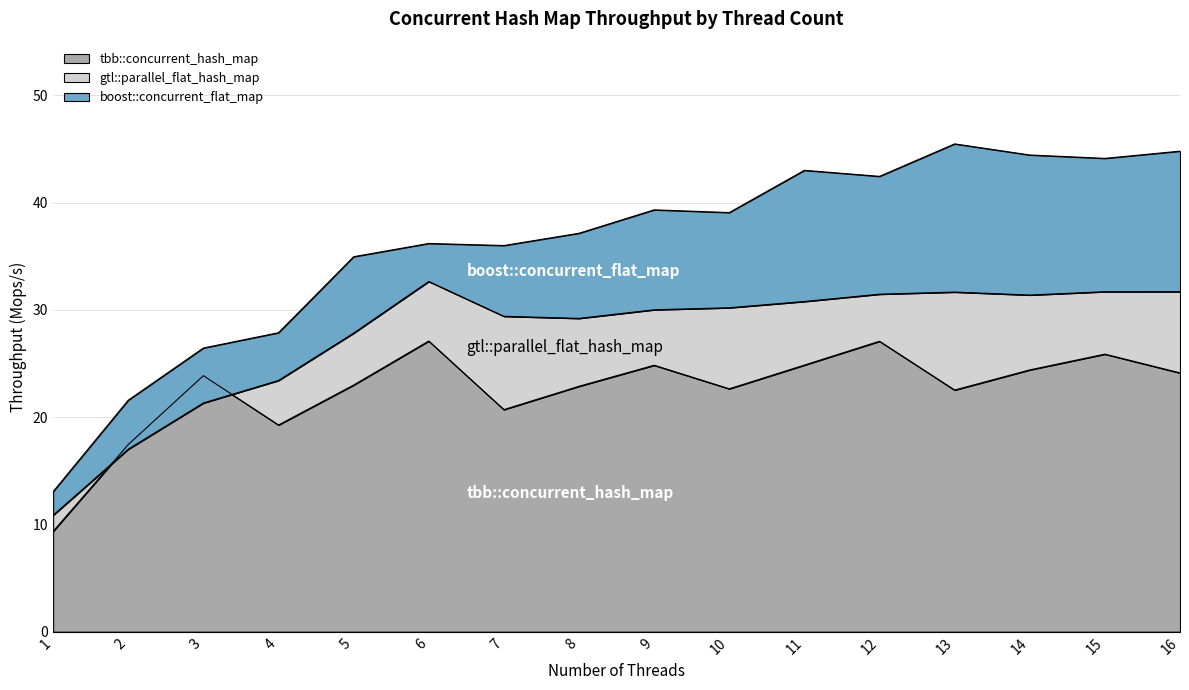

Is it true that tbb::concurrent_hash_map equals 15.7 at 13?

False